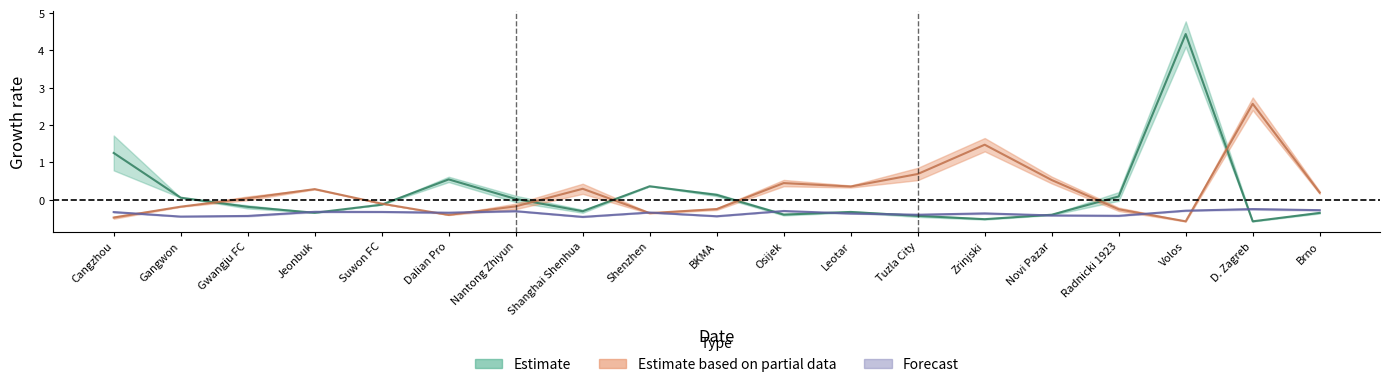

Which series has the largest range (max minus min)?

FT_Odd_H